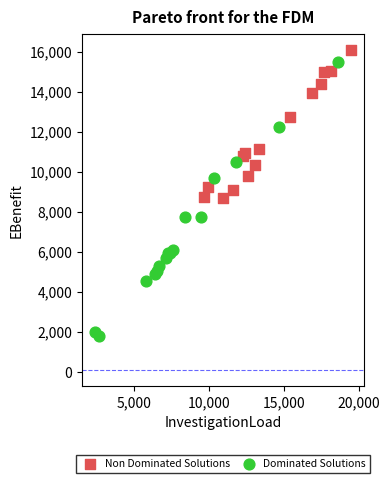

Which series has the widest spread of Y values?

Dominated Solutions